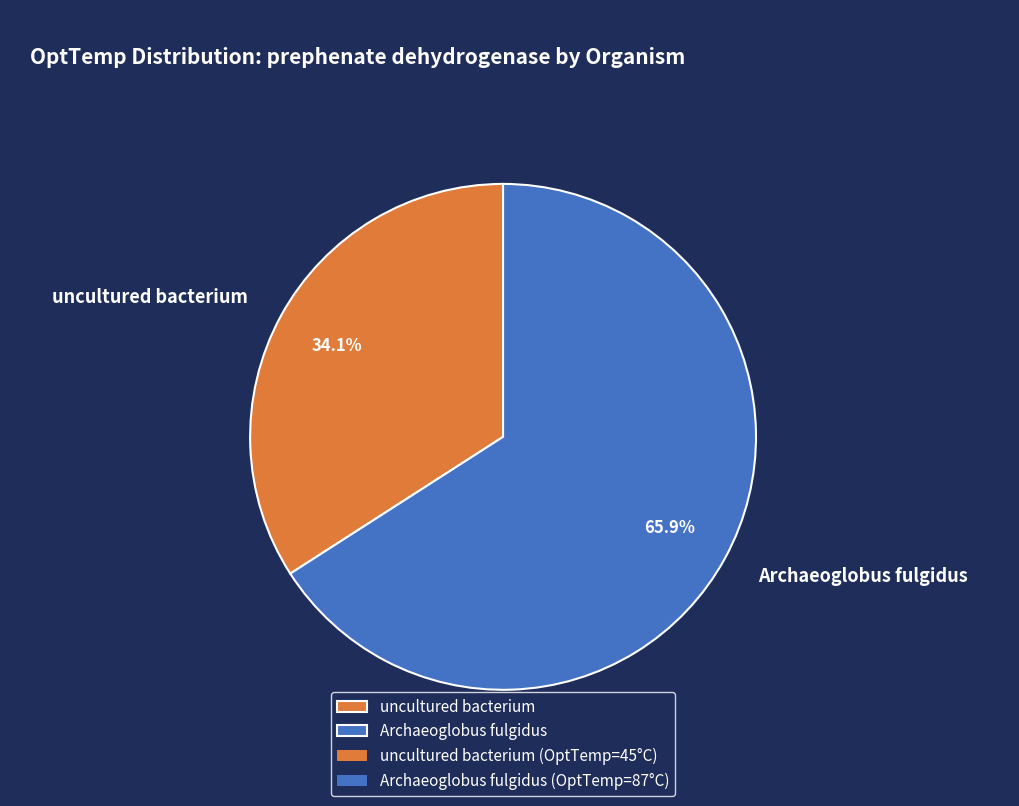

To the nearest percent, what portion does Archaeoglobus fulgidus represent?

66%